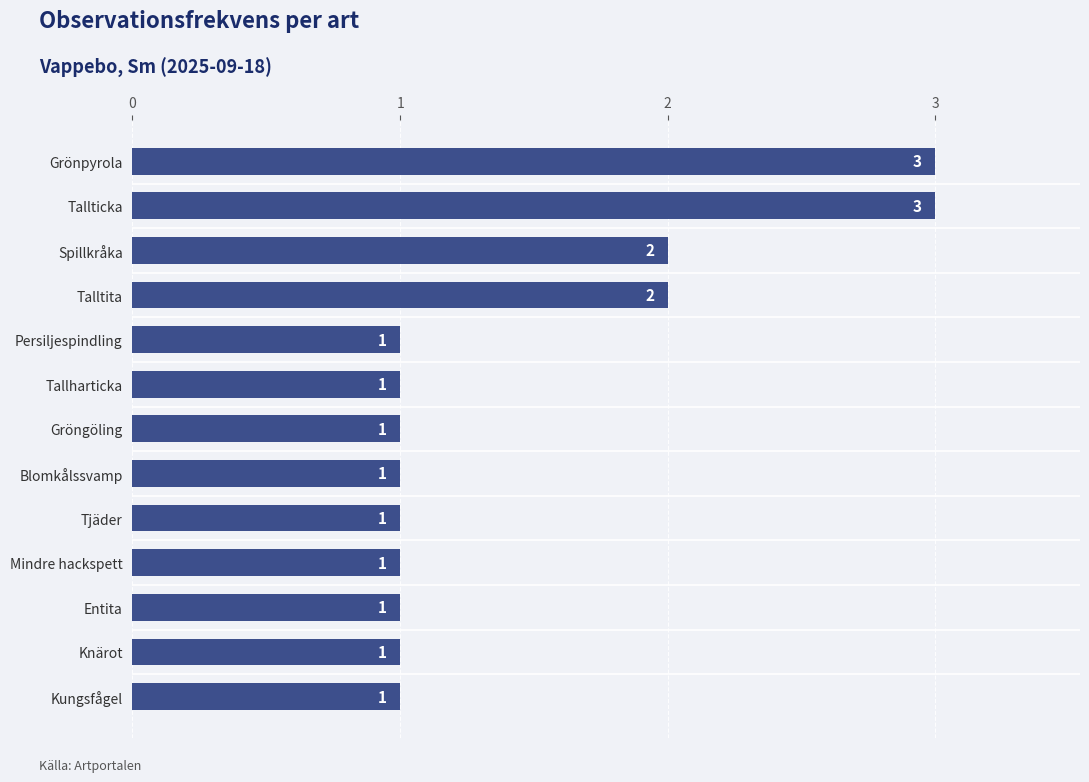

Reading top to bottom, extract all data points from this chart.

Grönpyrola=3	Tallticka=3	Spillkråka=2	Talltita=2	Persiljespindling=1	Tallharticka=1	Gröngöling=1	Blomkålssvamp=1	Tjäder=1	Mindre hackspett=1	Entita=1	Knärot=1	Kungsfågel=1